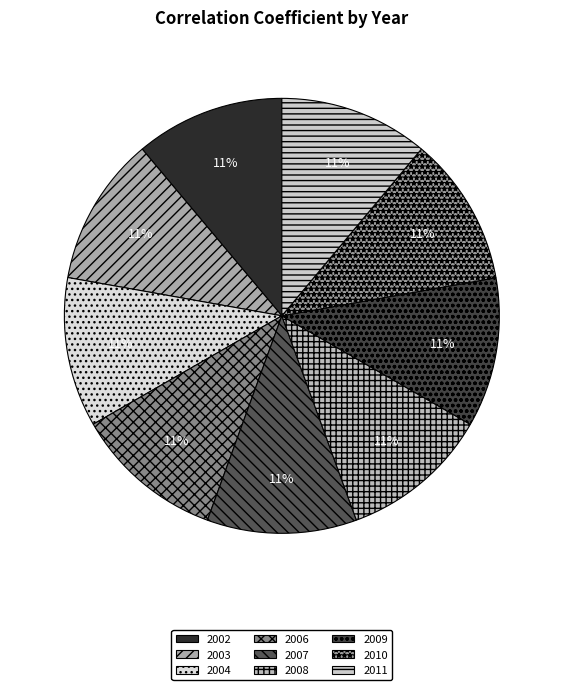

How many slices are in this pie chart?

9